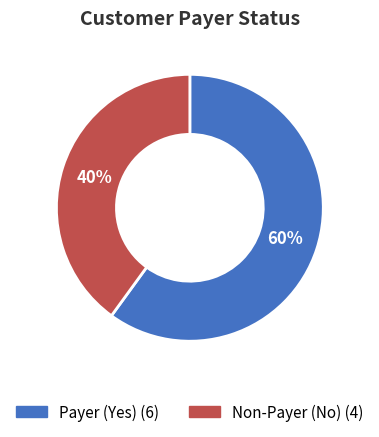

How many segments does this pie chart have?

2